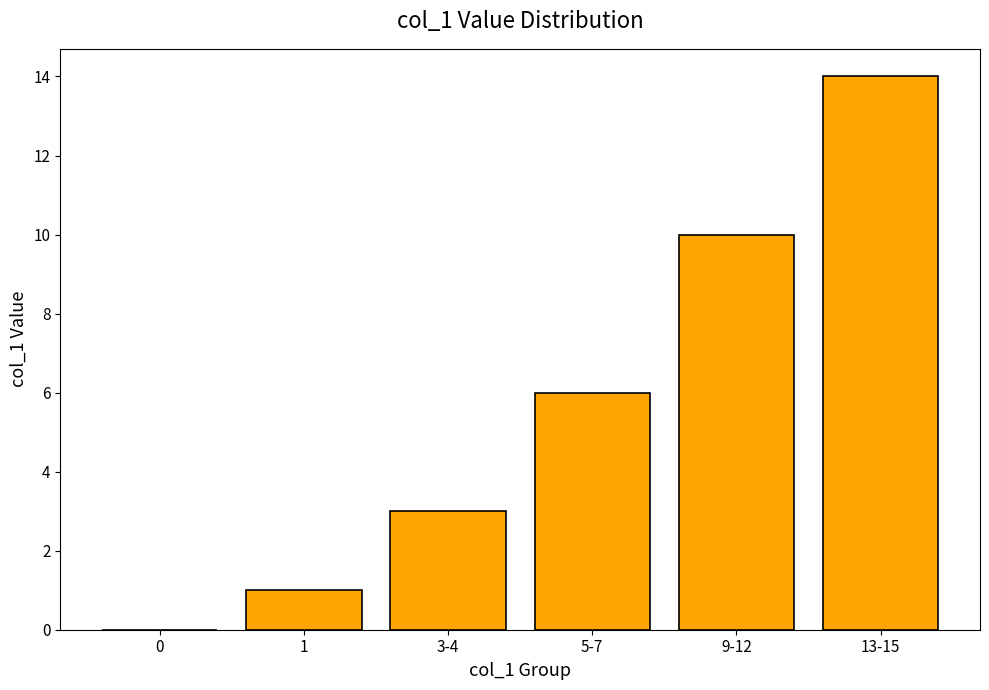

Is it true that the value at 9-12 is 5?

False